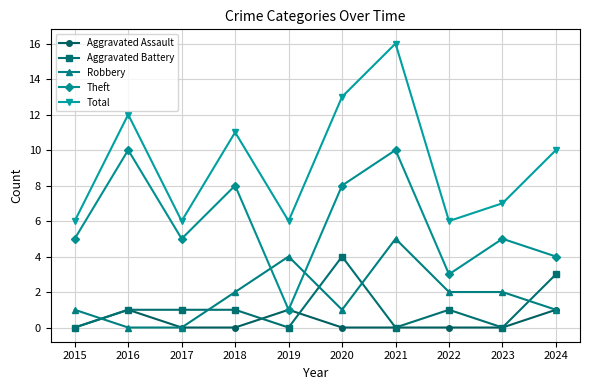

At which label does Aggravated Battery reach its peak?

2020